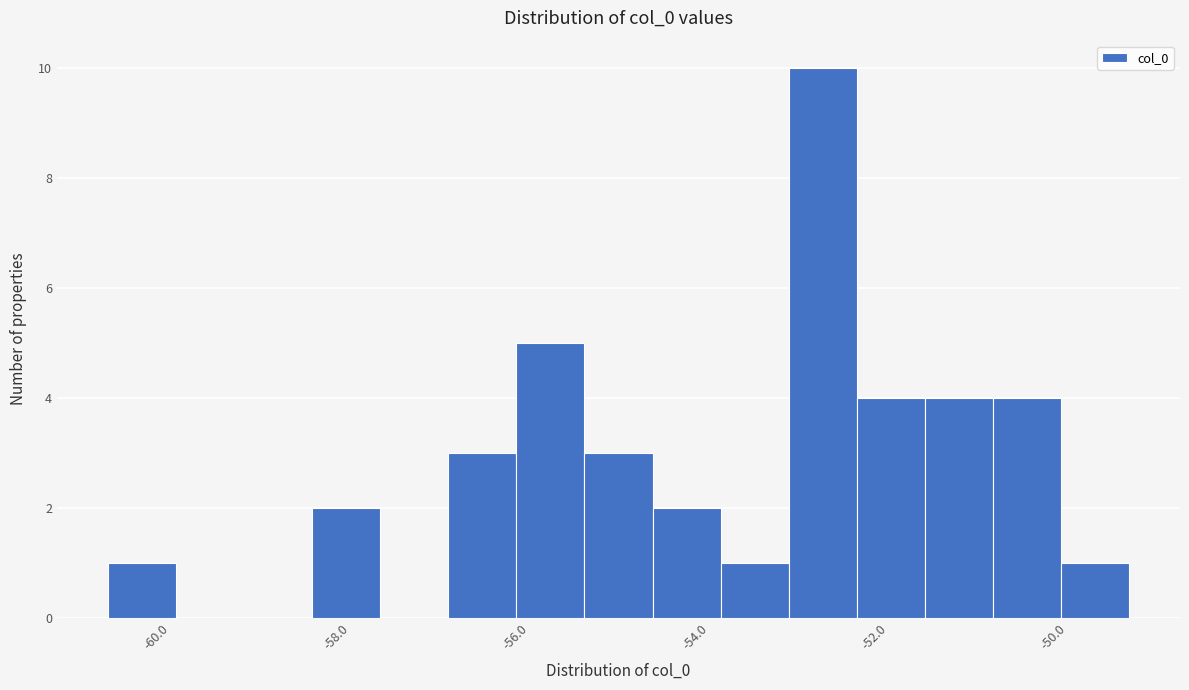

Read against the x-axis, roughly where is the centre of the tallest bar?

-52.8